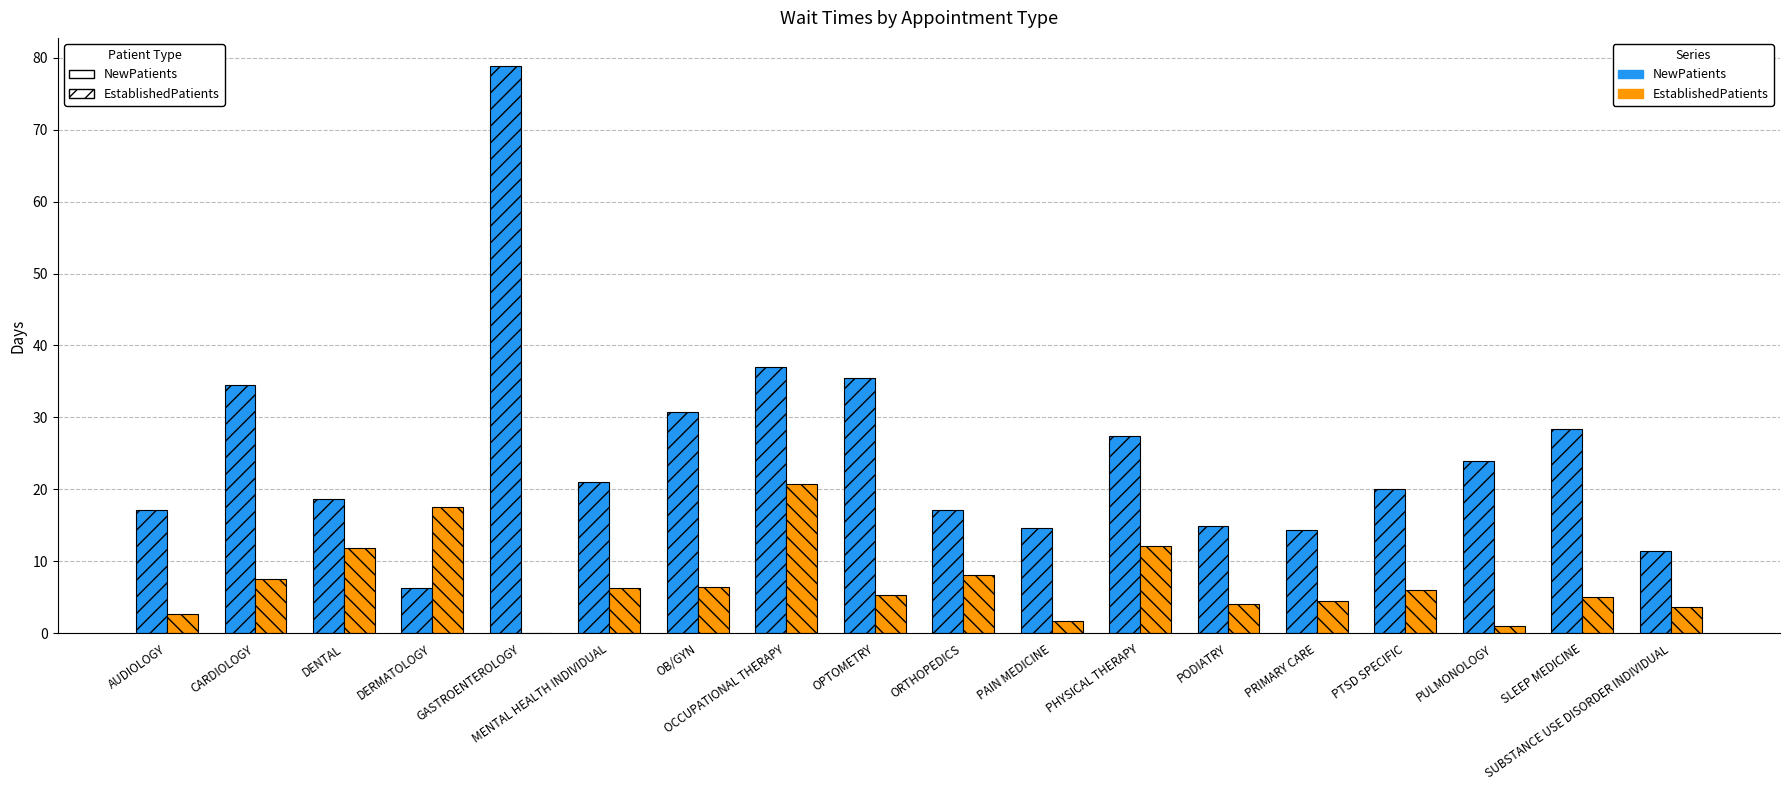

What is the maximum value shown in the chart?

78.8